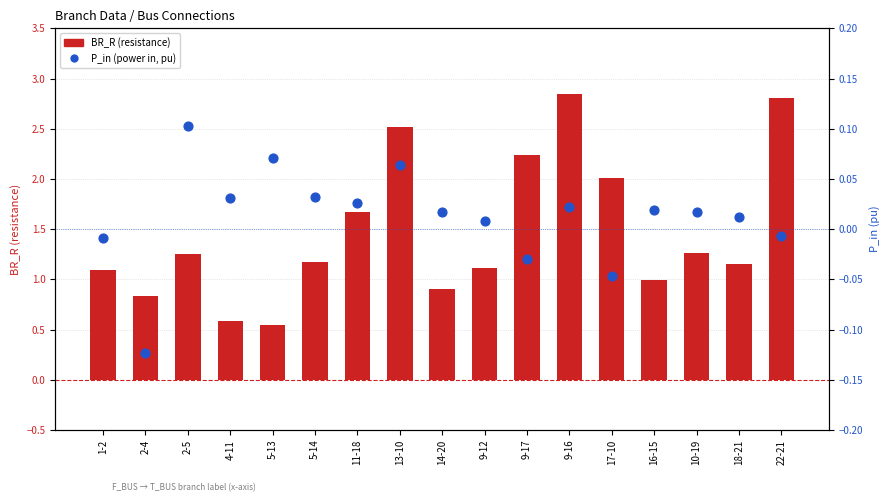

Which series contains the lowest Y value?

P_in